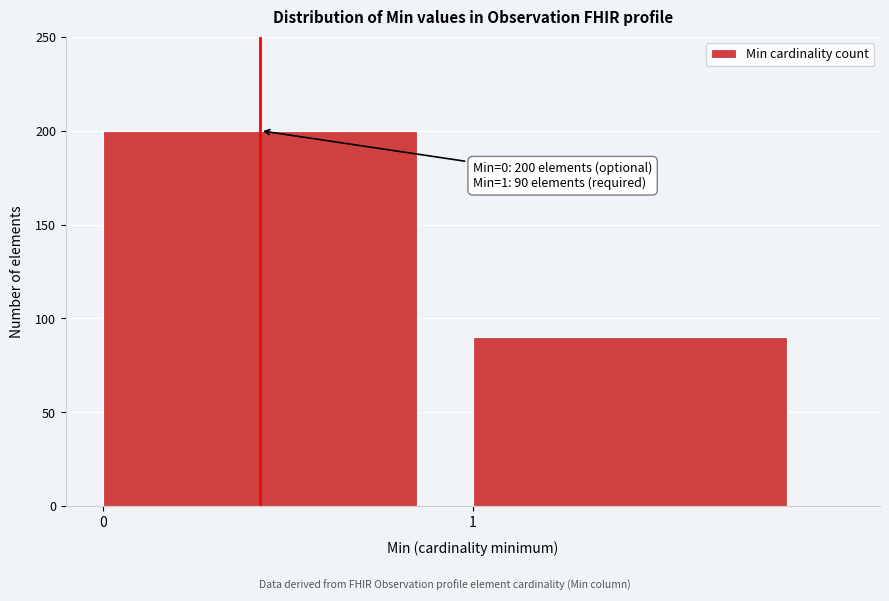

Reading left to right, list all the values displayed in this chart.

0=200	1=90